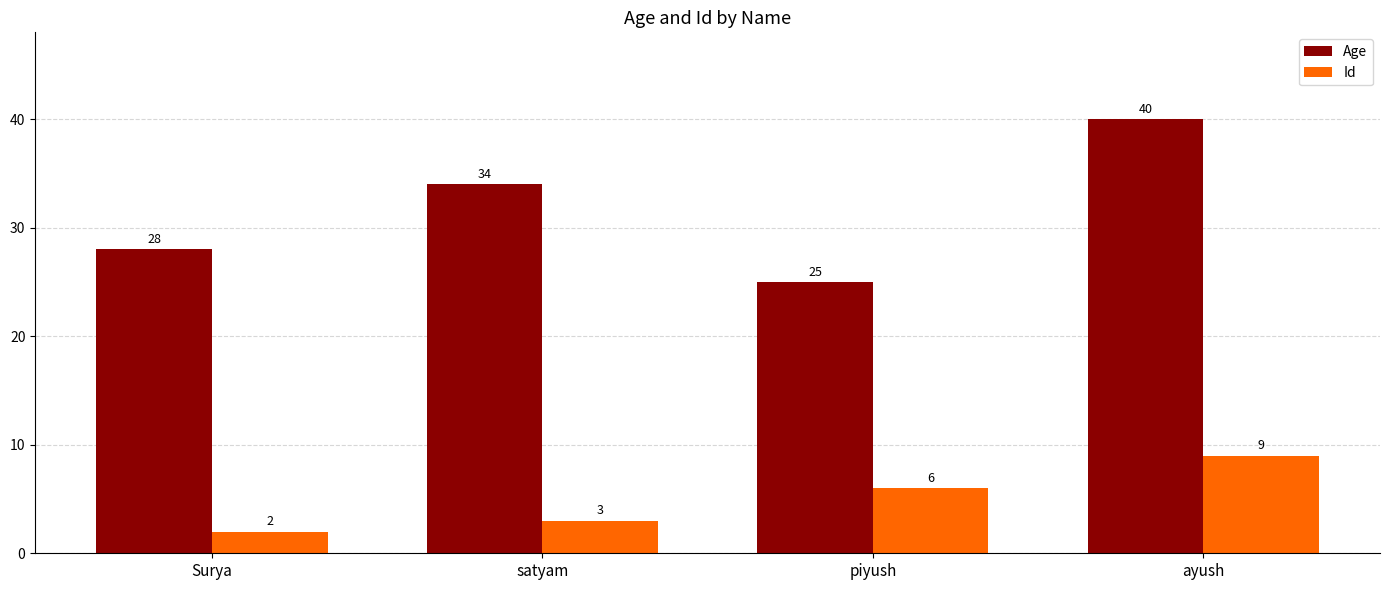

Which category has the lowest value in the Age series?

piyush